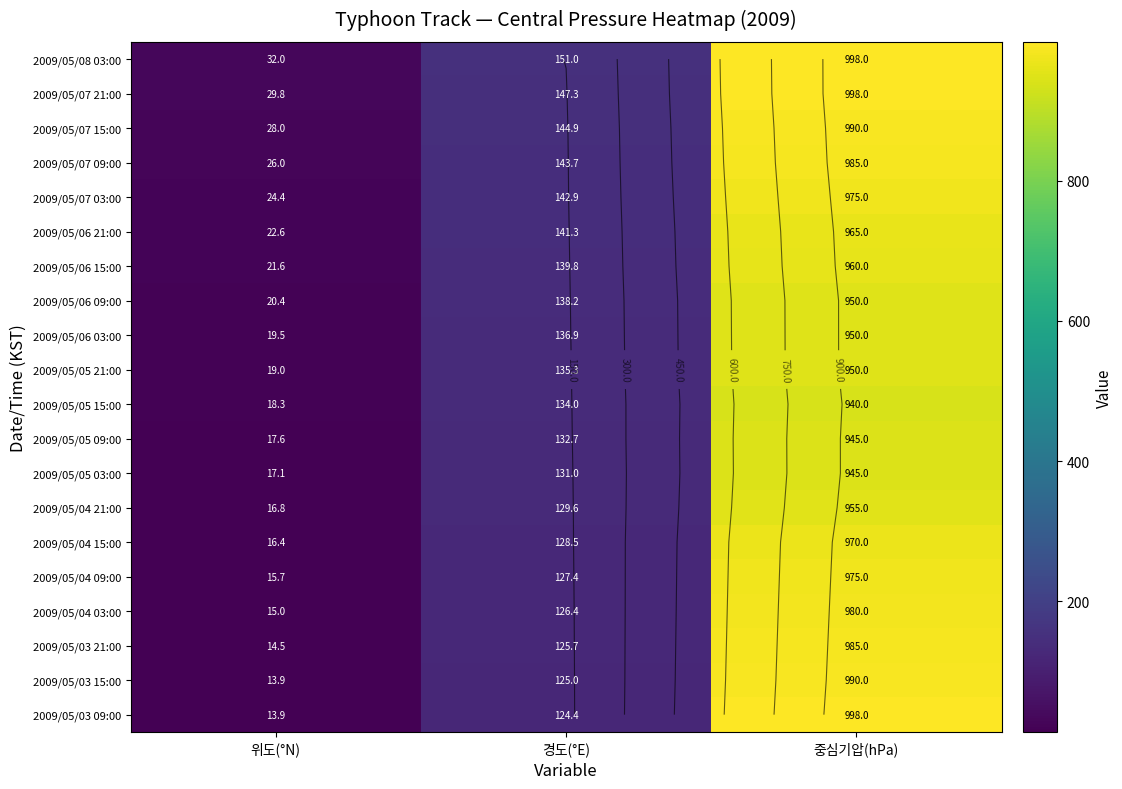

What is the difference between the maximum and minimum values in the 2009/05/04 03:00 series?

965.0